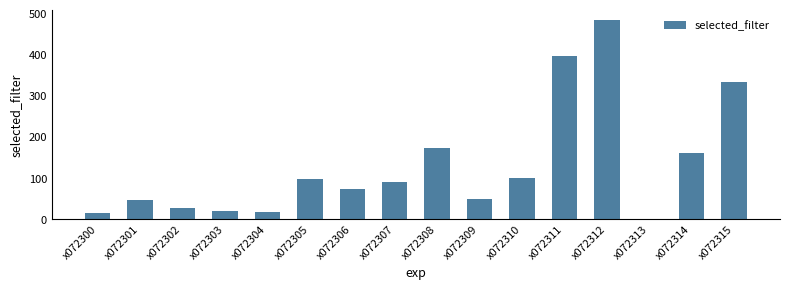

Where is the data nearest to the value 243?

x072308